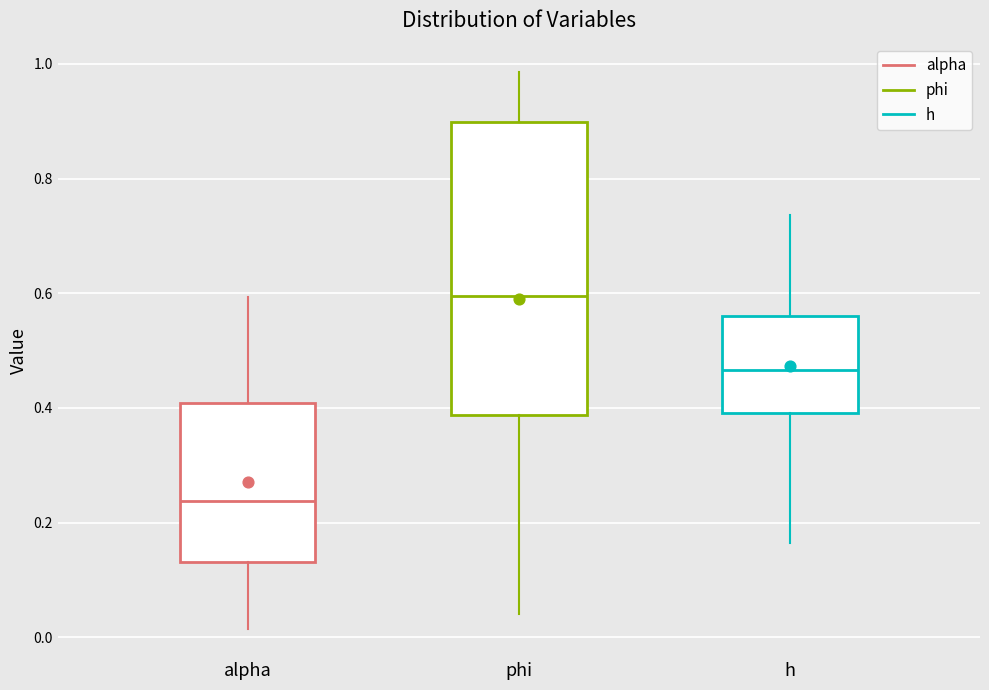

Reading left to right, transcribe this box plot: for each box, give where its median line is, the range the box spans, and where its two whiskers end, as read against the y-axis. The values are not printed on the chart, so give them approximately, as read against the axis.

alpha: median 0.24, box 0.14 to 0.40, whiskers 0.02 to 0.60
phi: median 0.60, box 0.38 to 0.90, whiskers 0.04 to 0.98
h: median 0.46, box 0.40 to 0.56, whiskers 0.16 to 0.74